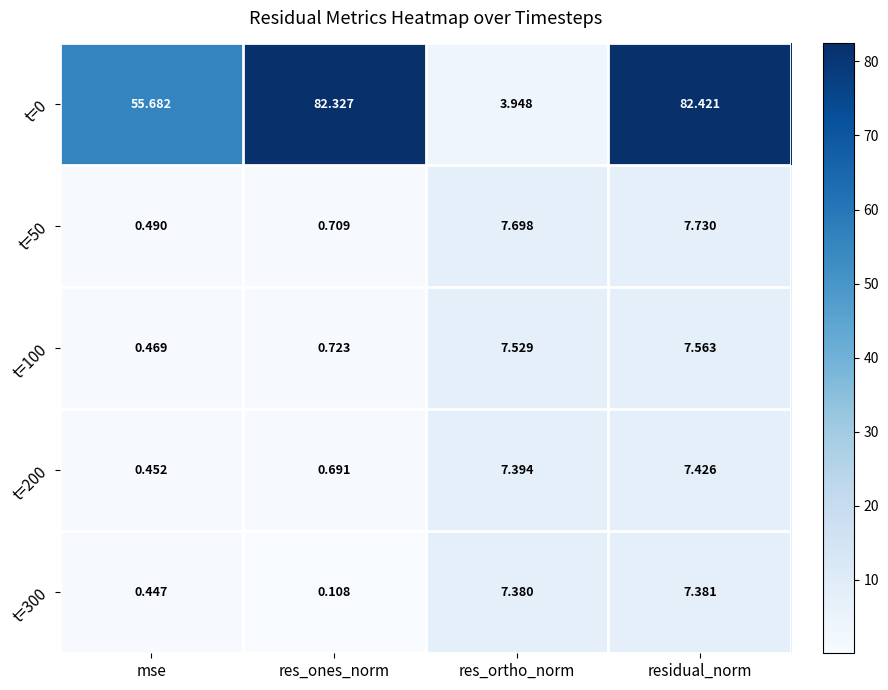

Where is t=100 nearest to the value 4?

res_ones_norm